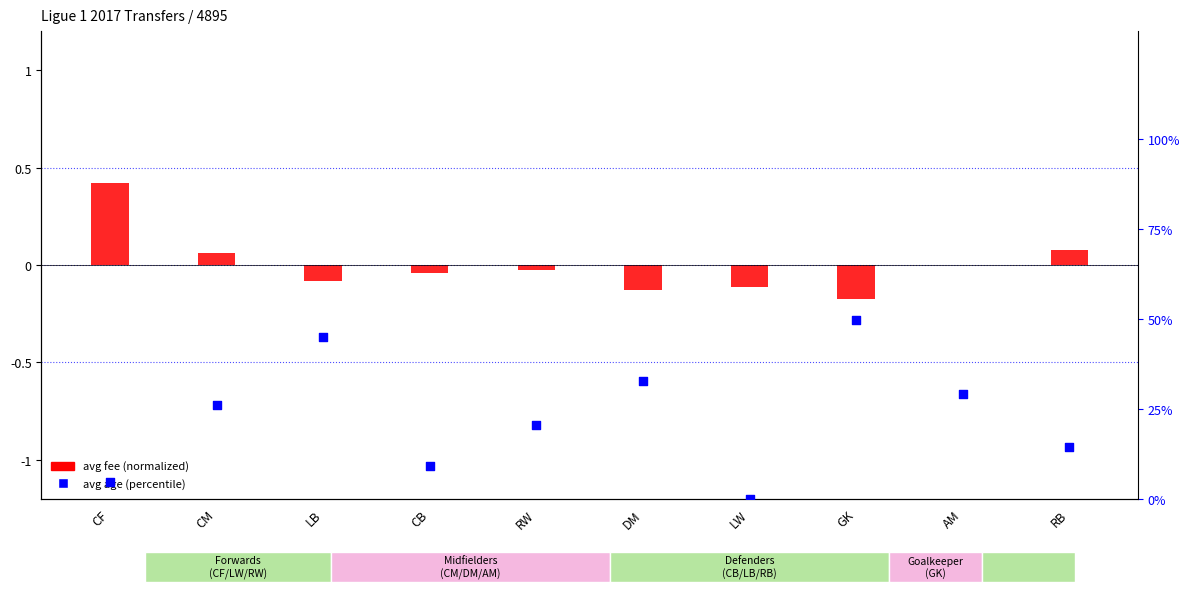

What is the total value across all series at LW?

-0.1